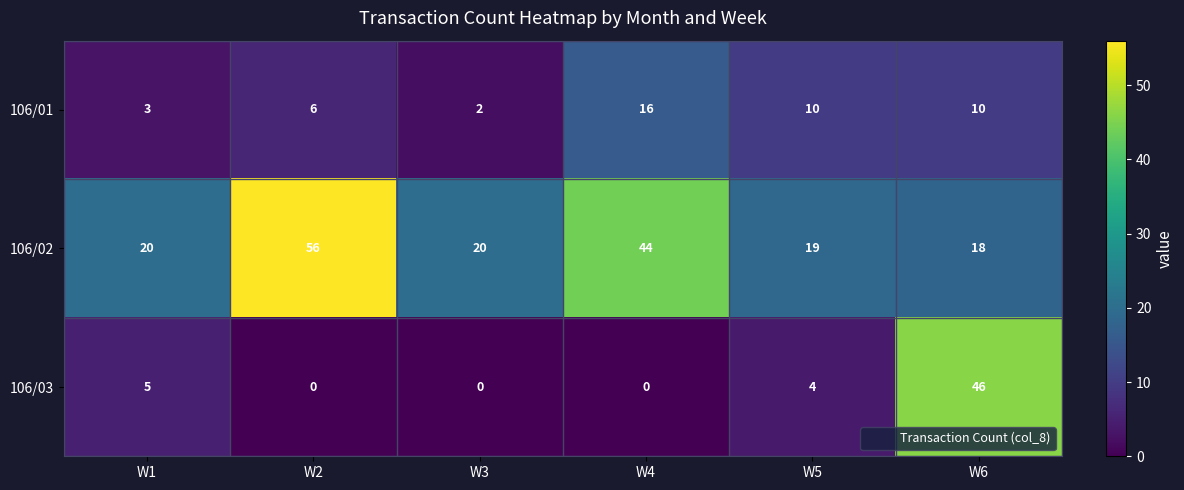

What is the sum of the 106/03 values at W2 and W5?

4